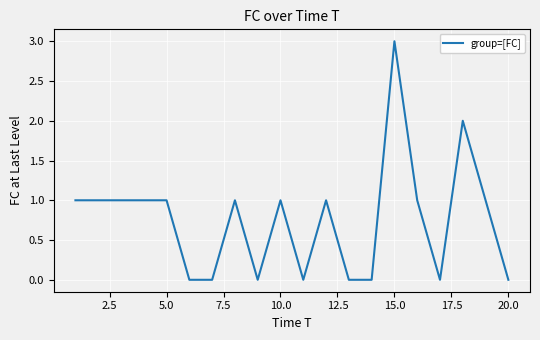

True or false: the data has more than 0 interior local peaks.

True